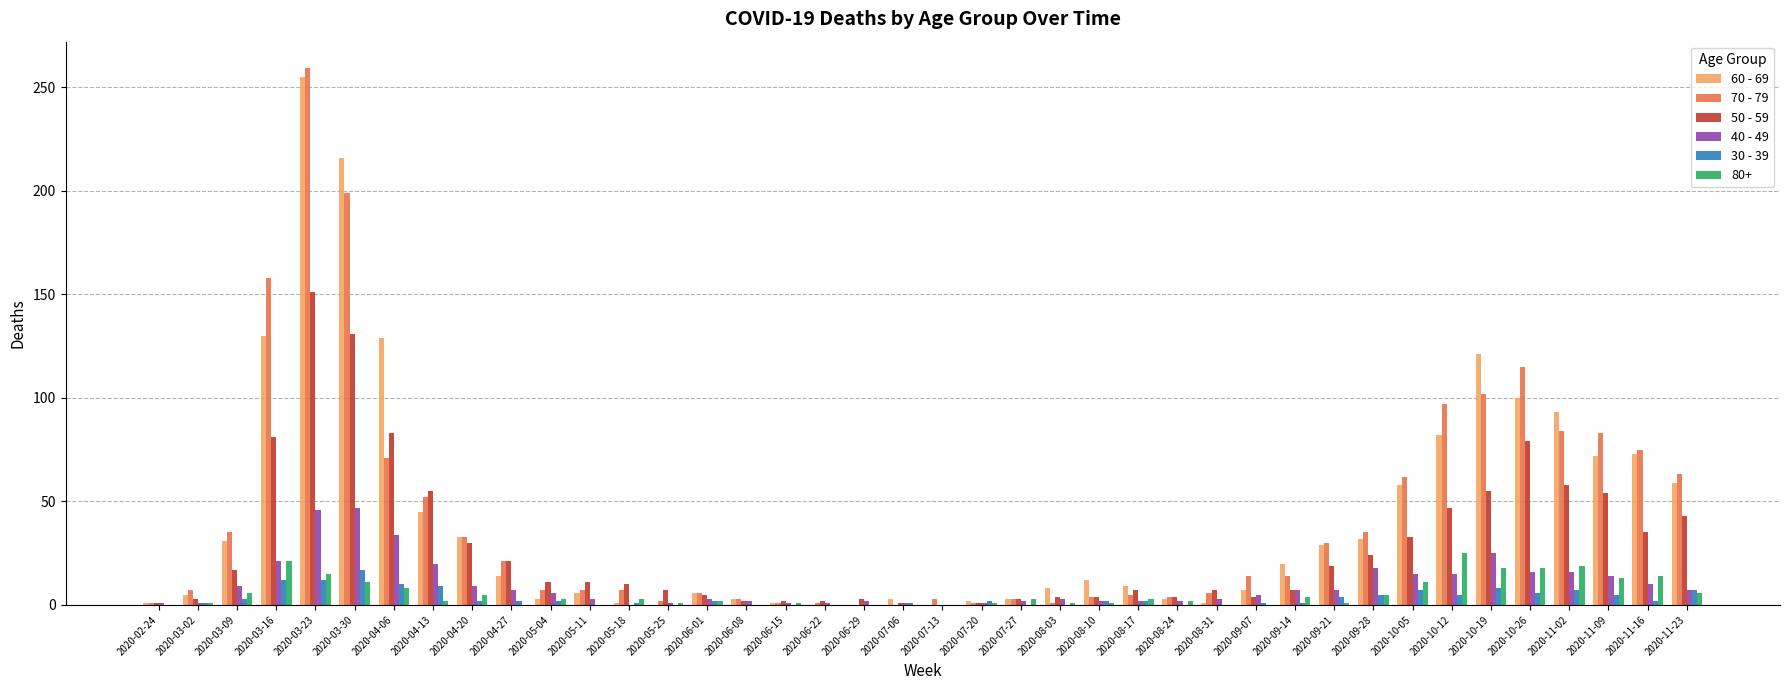

At which category is the sum across all series the highest?

2020-03-23